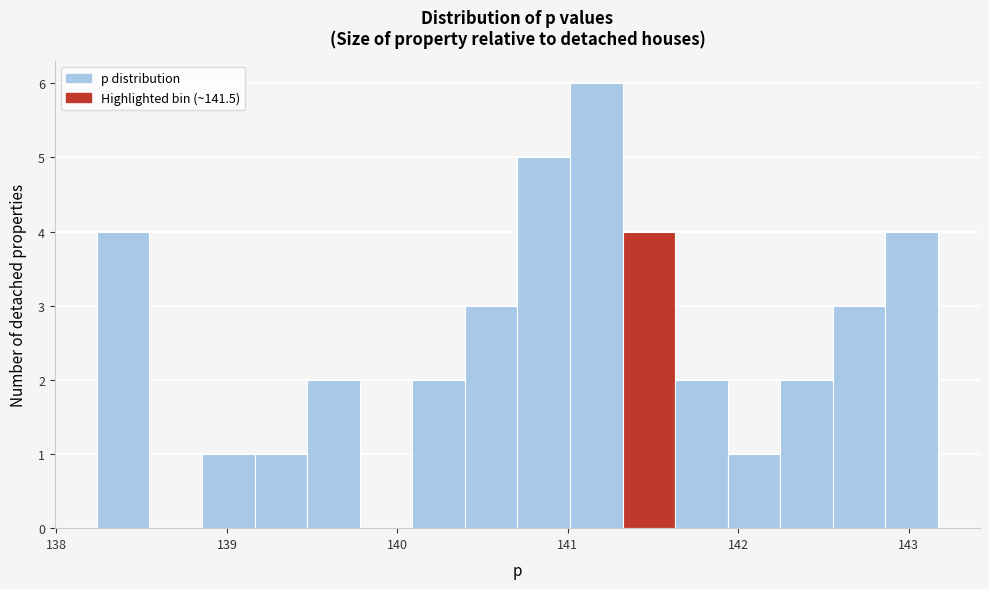

Read against the x-axis, roughly where is the centre of the tallest bar?

141.2